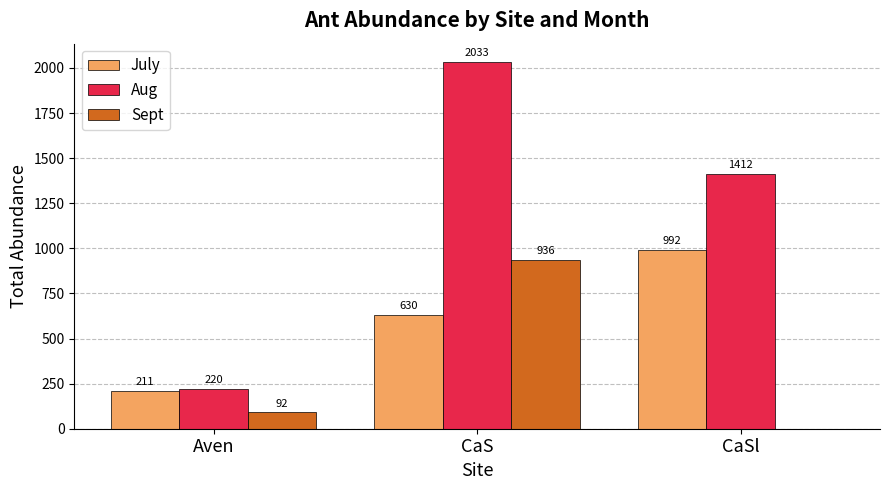

What is the spread (max minus min) of values at Aven?

128